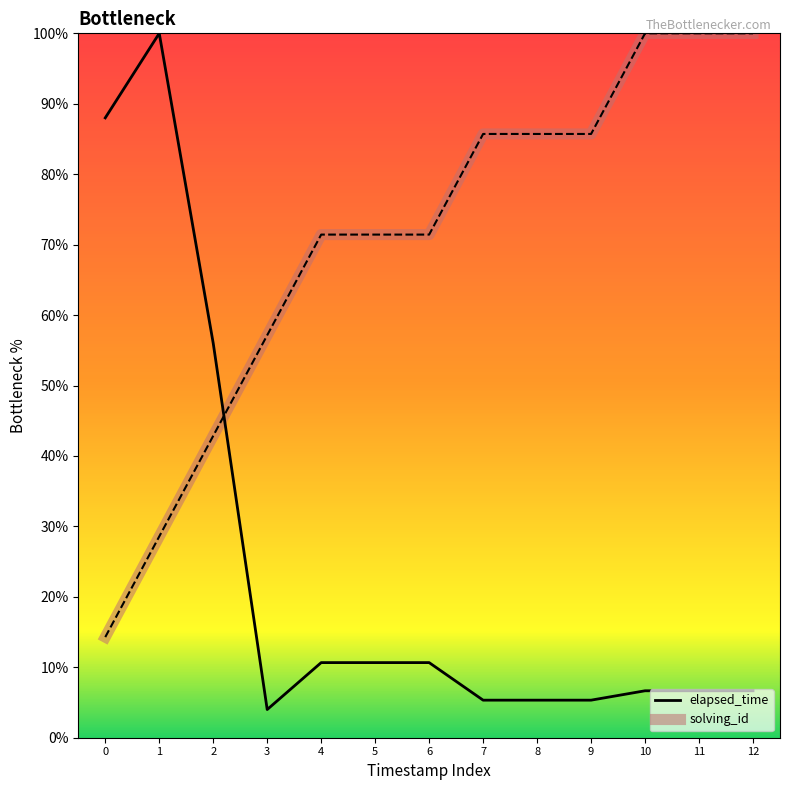

How many lines are shown in the chart?

2